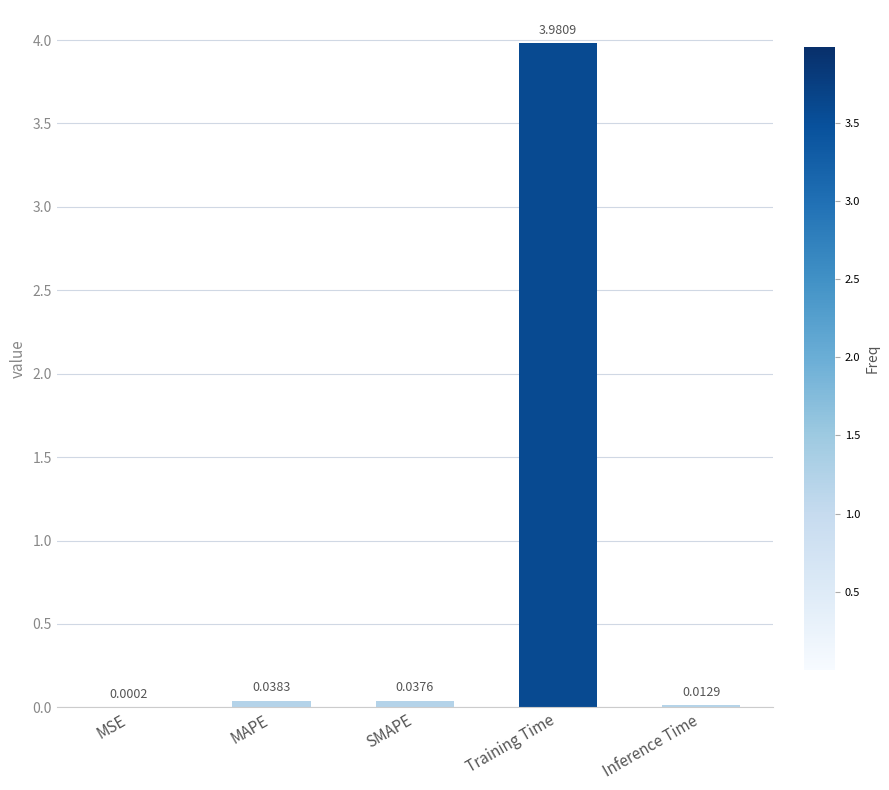

What is the sum of all values?

4.1